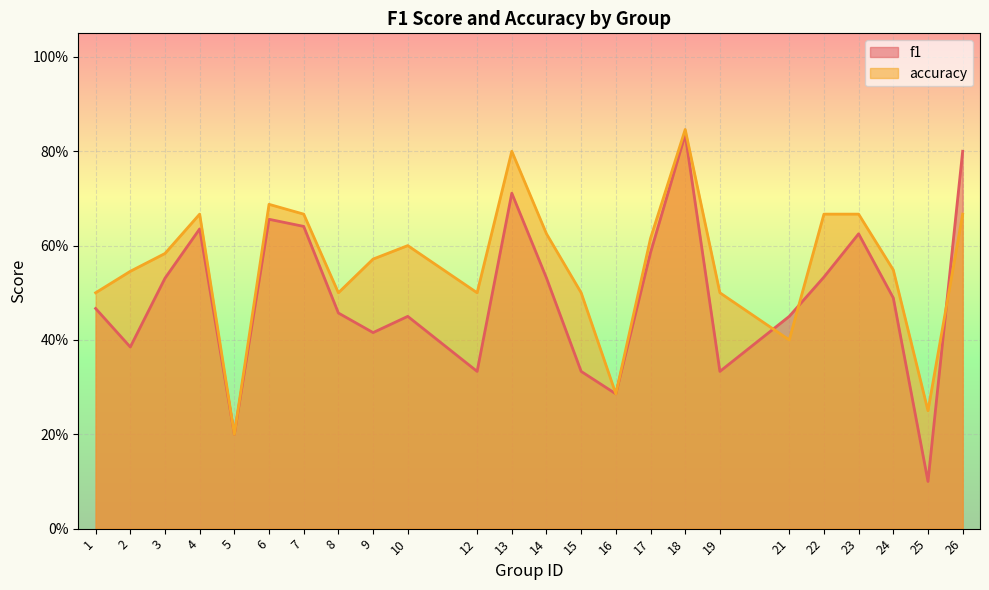

At how many categories does at least one series exceed 0?

24